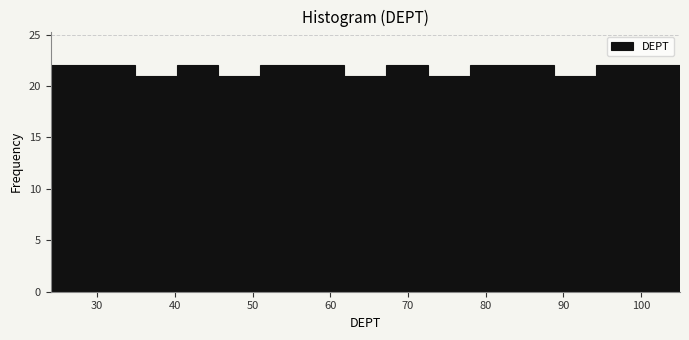

Reading left to right, transcribe this chart: for each bar, give the range it covers on the x-axis and its height. Neither the bar edges nor the heights are printed on the chart, so give them approximately, as read against the axes.

24.0 to 29.4: 22
29.4 to 34.8: 22
34.8 to 40.2: 21
40.2 to 45.6: 22
45.6 to 51.0: 21
51.0 to 56.4: 22
56.4 to 61.8: 22
61.8 to 67.2: 21
67.2 to 72.6: 22
72.6 to 78.0: 21
78.0 to 83.4: 22
83.4 to 88.8: 22
88.8 to 94.2: 21
94.2 to 99.6: 22
99.6 to 105.0: 22